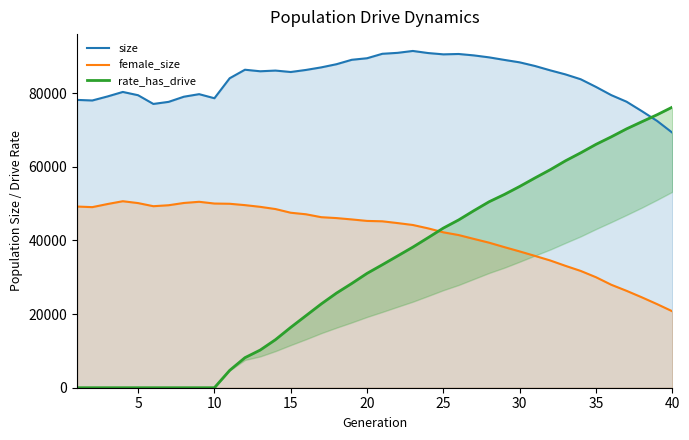

Reading left to right, extract all data points from this chart.

size: 78199.0	78044.0	79141.0	80362.0	79471.0	77103.0	77668.0	79066.0	79760.0	78650.0	84082.0	86398.0	85979.0	86169.0	85780.0	86341.0	87037.0	87899.0	89099.0	89518.0	90728.0	90984.0	91500.0	90931.0	90576.0	90675.0	90291.0	89756.0	89065.0	88403.0	87417.0	86232.0	85129.0	83807.0	81727.0	79499.0	77716.0	75158.0	72496.0	69296.0
female_size: 49228.0	49065.0	49911.0	50672.0	50166.0	49318.0	49581.0	50198.0	50518.0	50044.0	49980.0	49611.0	49147.0	48547.0	47544.0	47125.0	46333.0	46090.0	45724.0	45321.0	45217.0	44735.0	44216.0	43297.0	42227.0	41481.0	40432.0	39404.0	38197.0	37033.0	35816.0	34575.0	33113.0	31730.0	30022.0	27976.0	26331.0	24568.0	22717.0	20770.0
rate_has_drive: 0.0	0.0	0.0	0.0	0.0	0.0	0.0	0.0	0.0	0.0	4708.5	8162.7	10233.0	13052.7	16395.4	19581.6	22765.9	25717.0	28328.6	31068.9	33408.3	35798.4	38198.9	40768.3	43378.5	45584.1	48108.8	50535.5	52515.2	54685.1	56992.0	59228.7	61652.4	63825.3	66124.3	68164.2	70329.8	72261.8	74162.0	76236.0